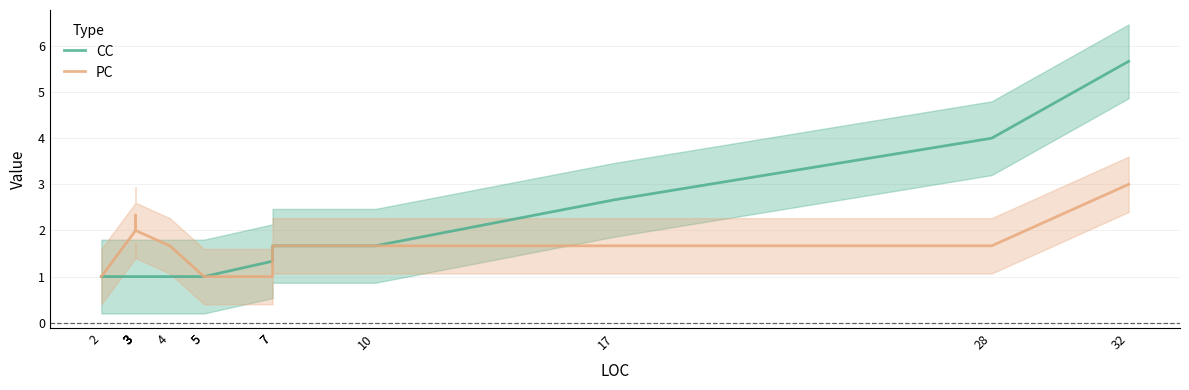

True or false: PC has more than 1 interior local peaks.

False